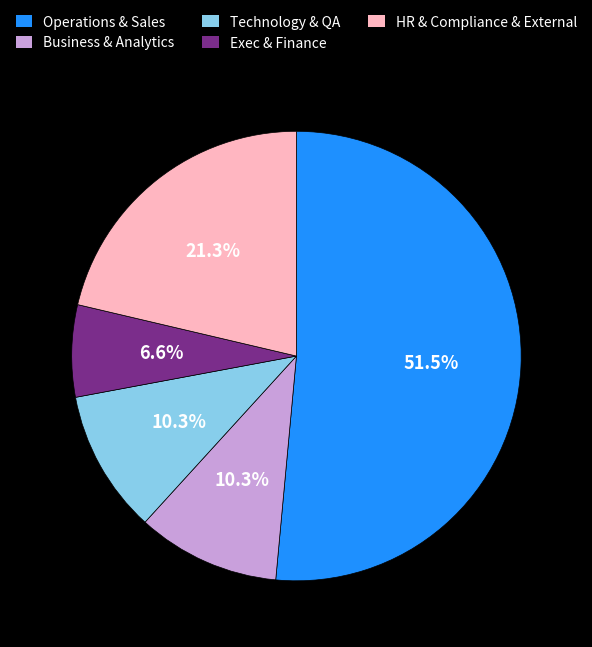

Is there a majority slice in this chart?

Yes